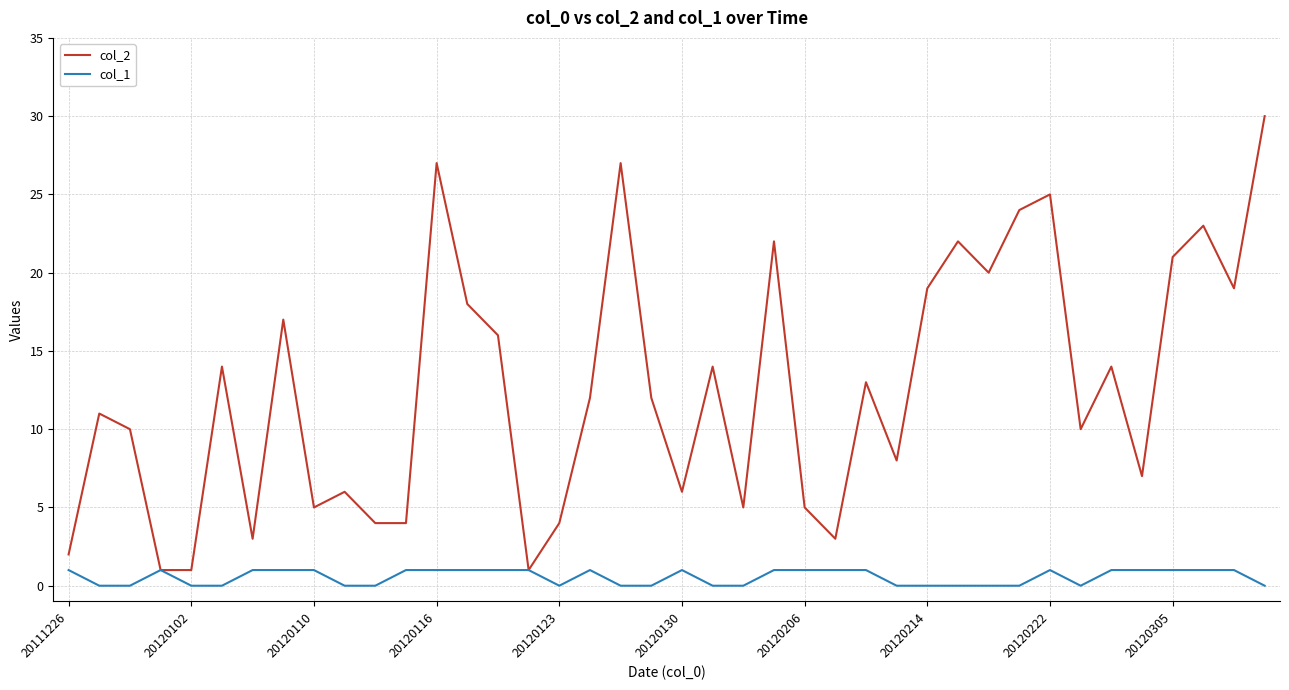

How many categories are shown in the chart?

40